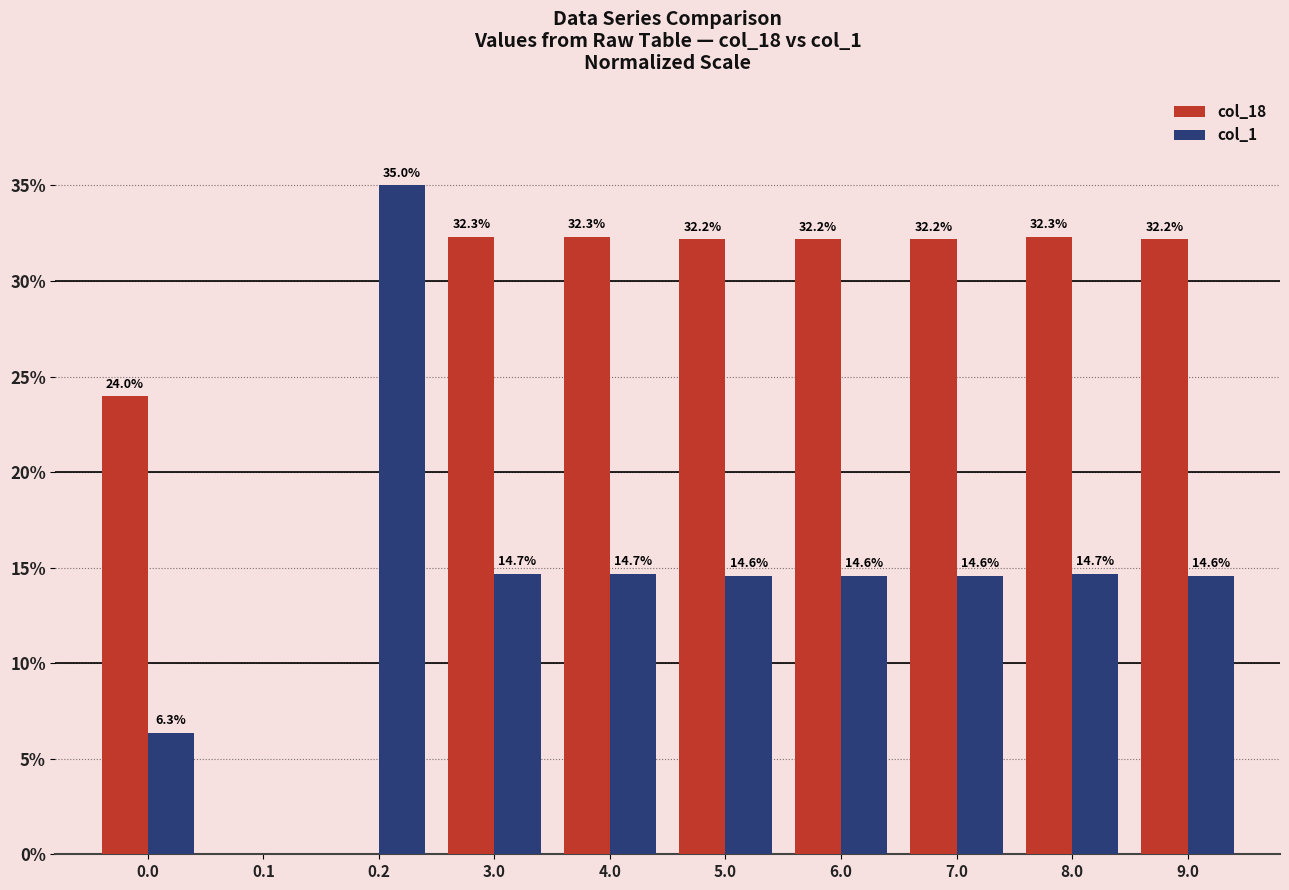

What is the maximum value shown in the chart?

35.0